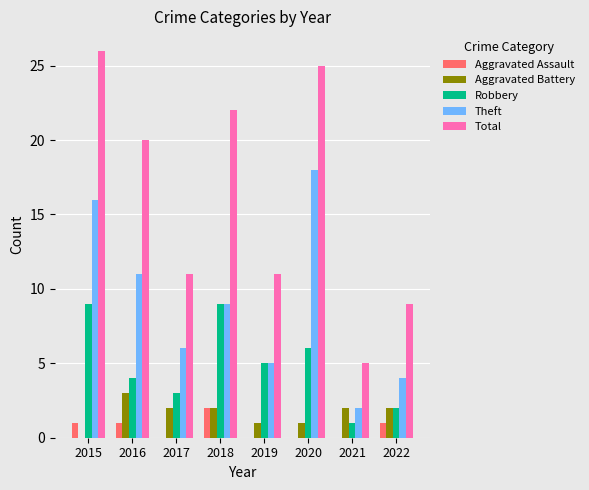

The Total series shows 12 at 2022. True or false?

False